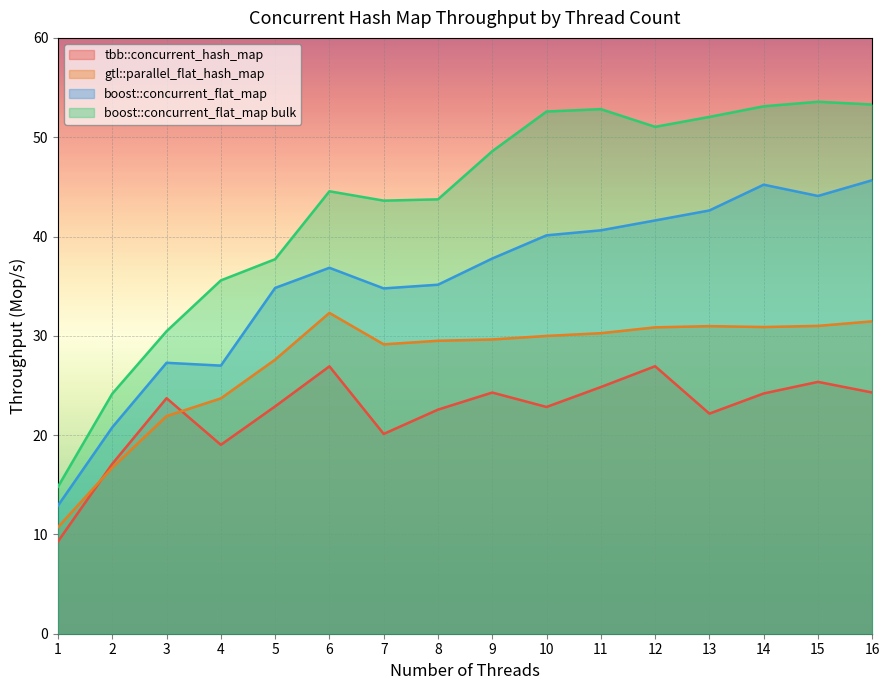

True or false: gtl::parallel_flat_hash_map and boost::concurrent_flat_map intersect in this chart.

False